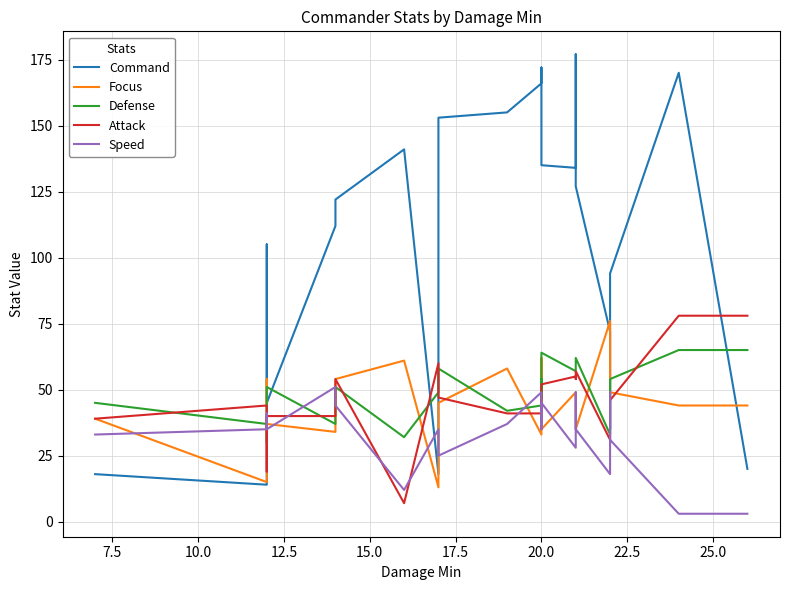

How many data points in Attack are above 46?

10